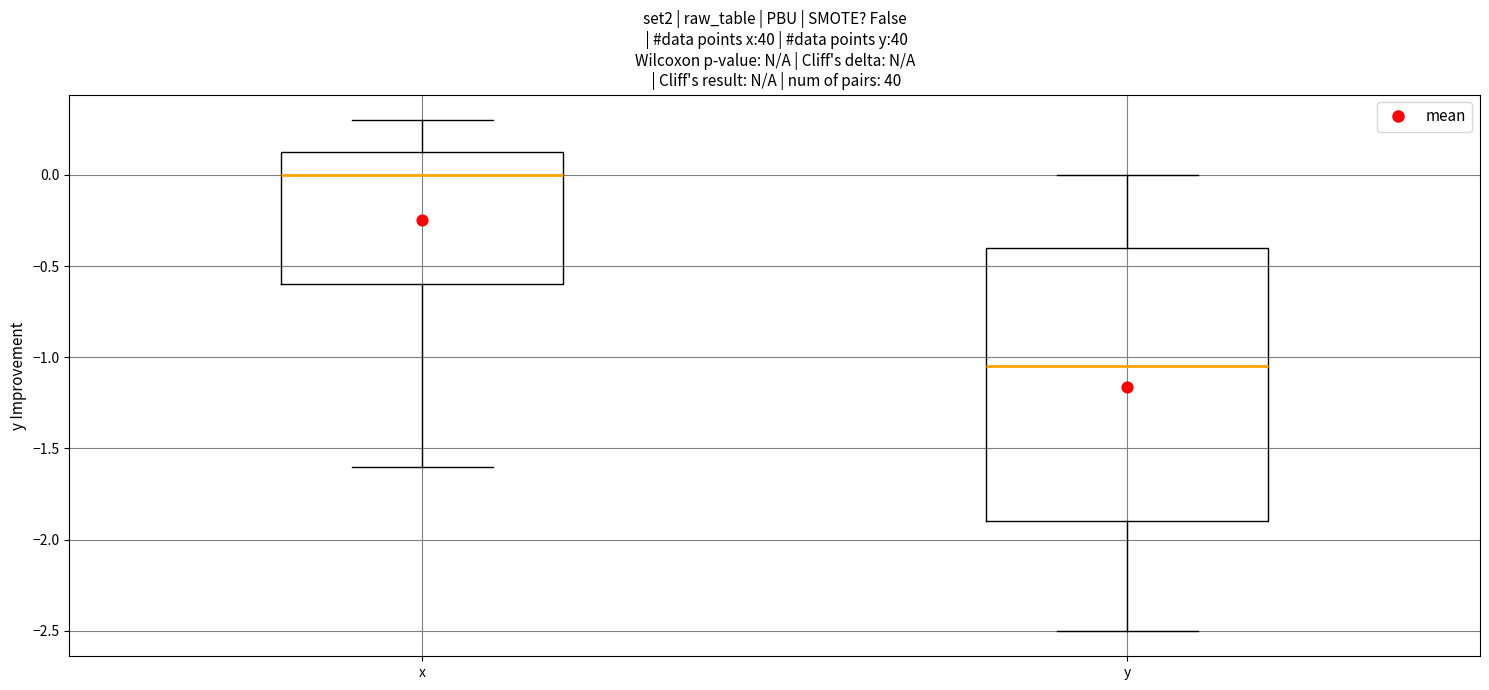

Which box's median line is the highest?

x